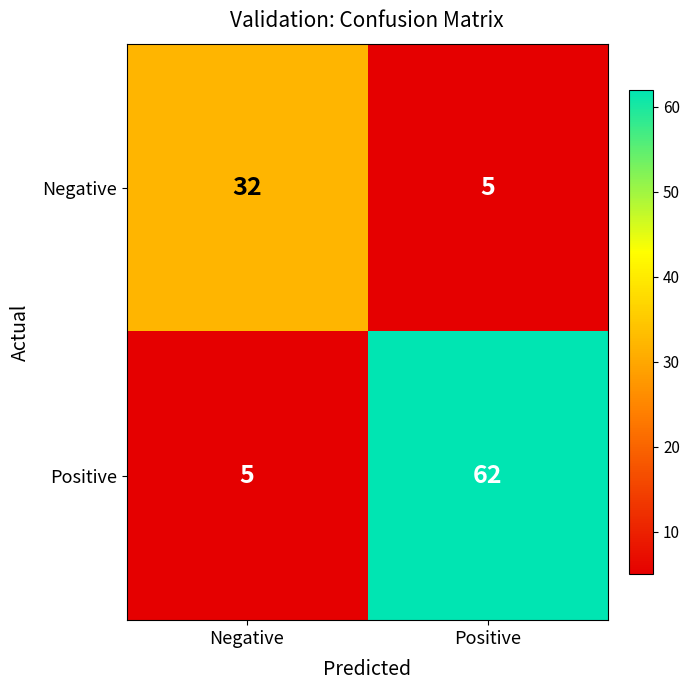

What is the minimum value shown in the chart?

5